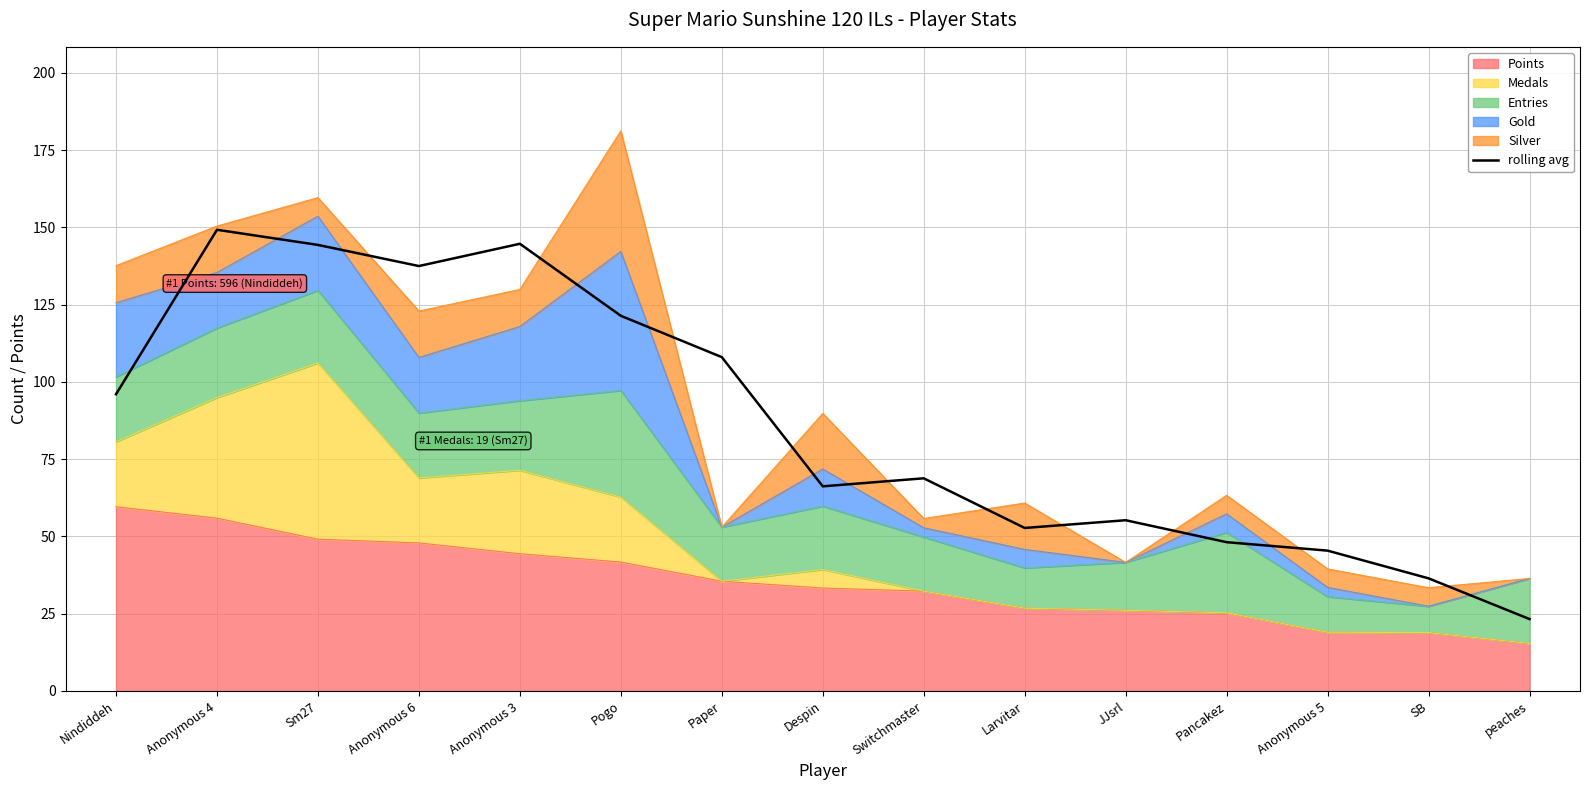

Rank the categories by value from lowest to highest.

peaches, SB, Anonymous 5, Pancakez, Larvitar, JJsrl, Despin, Switchmaster, Nindiddeh, Paper, Pogo, Anonymous 6, Sm27, Anonymous 3, Anonymous 4